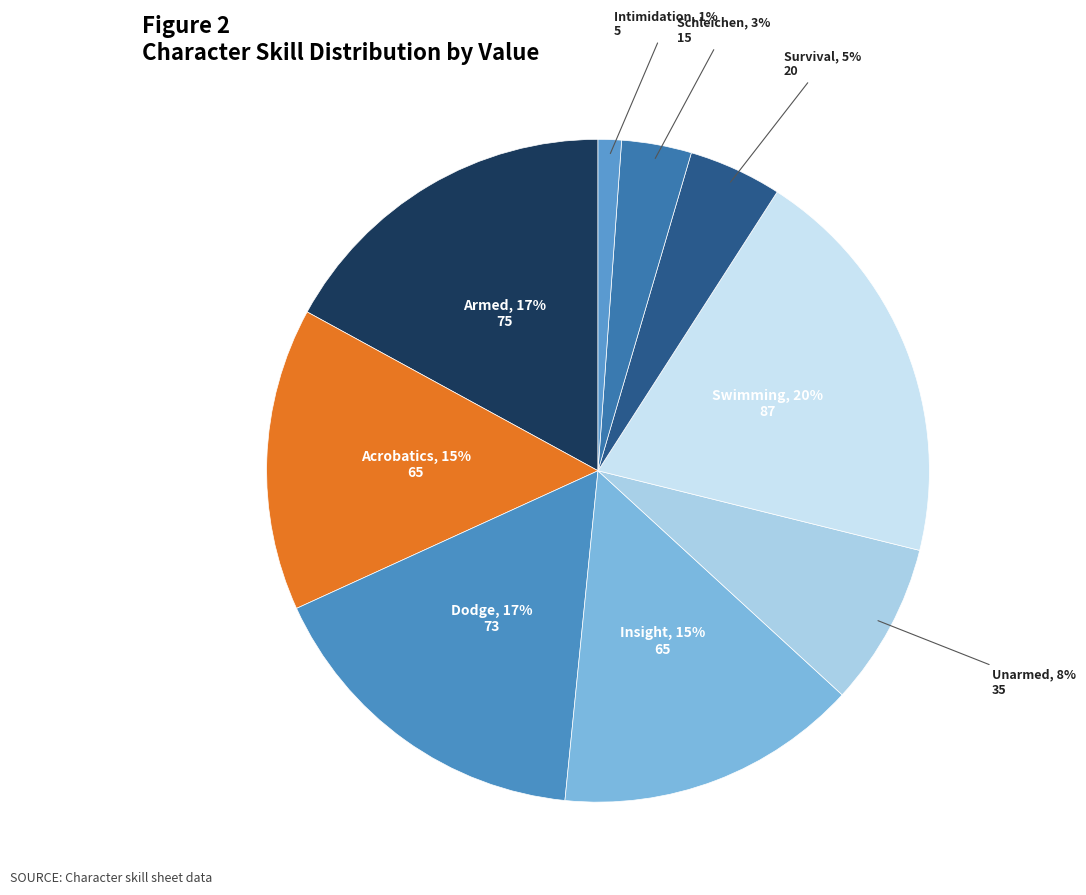

To the nearest percent, what is the average slice percentage?

11%